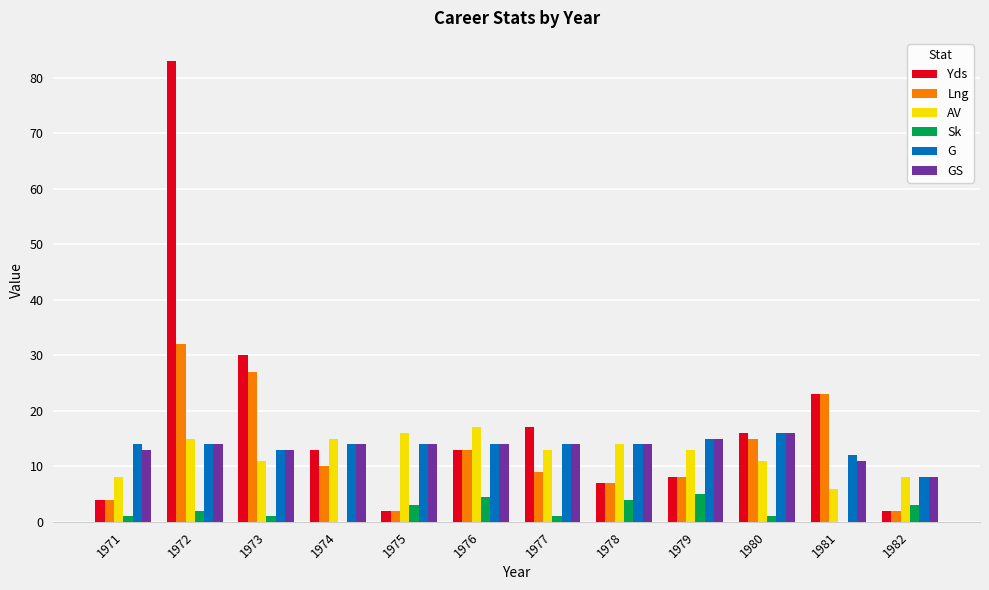

Are the bars horizontal?

No